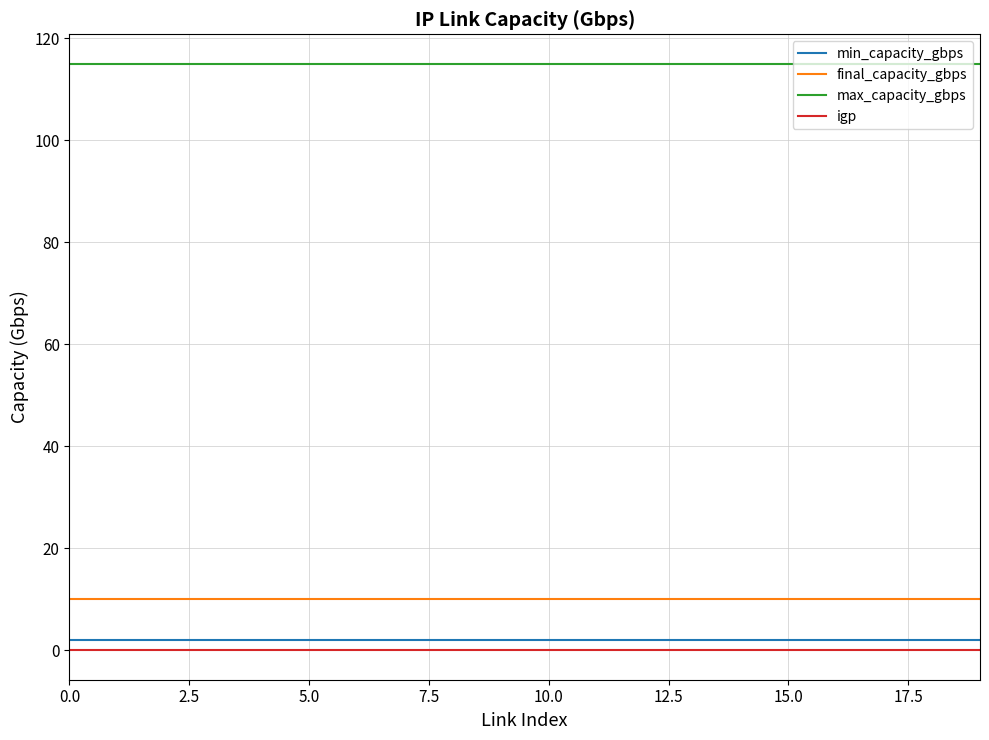

What is the average value of the min_capacity_gbps series?

2